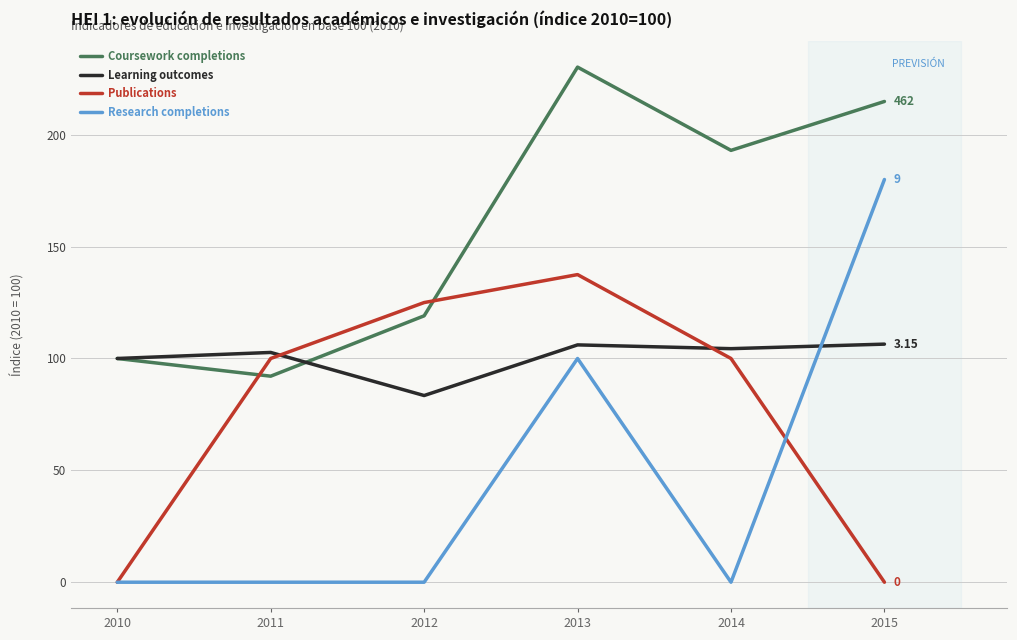

How many categories are shown in the chart?

6